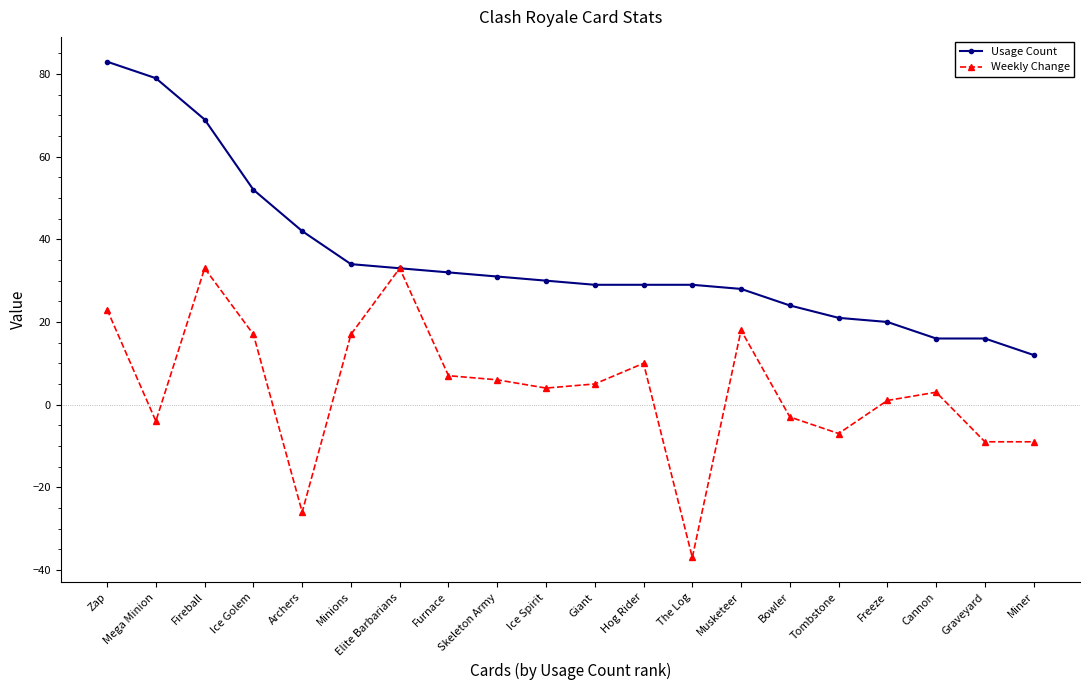

Which category has the lowest value in the Weekly Change series?

The Log